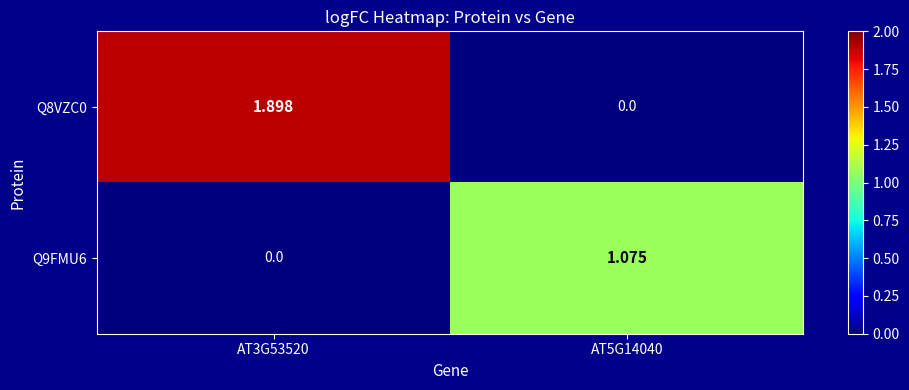

How many series are shown in this chart?

2